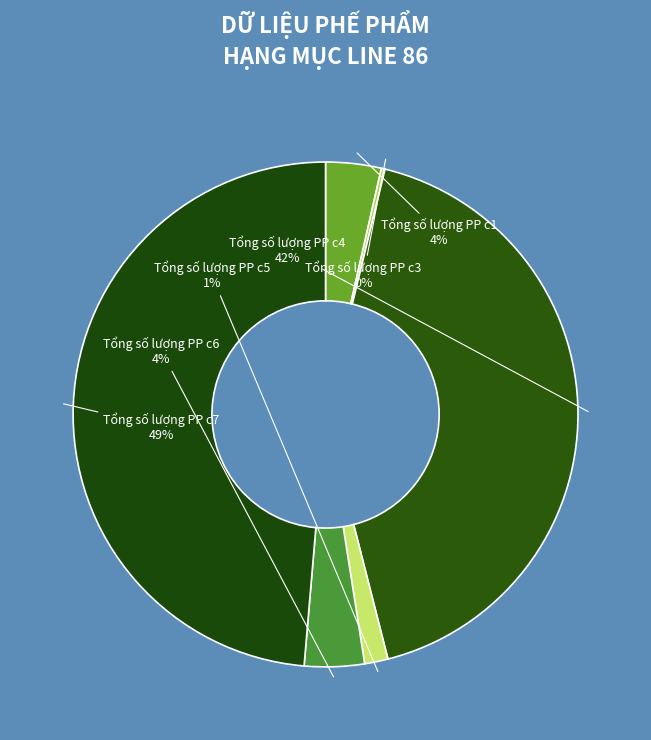

To the nearest percent, what portion does Tổng số lượng PP c1 represent?

4%